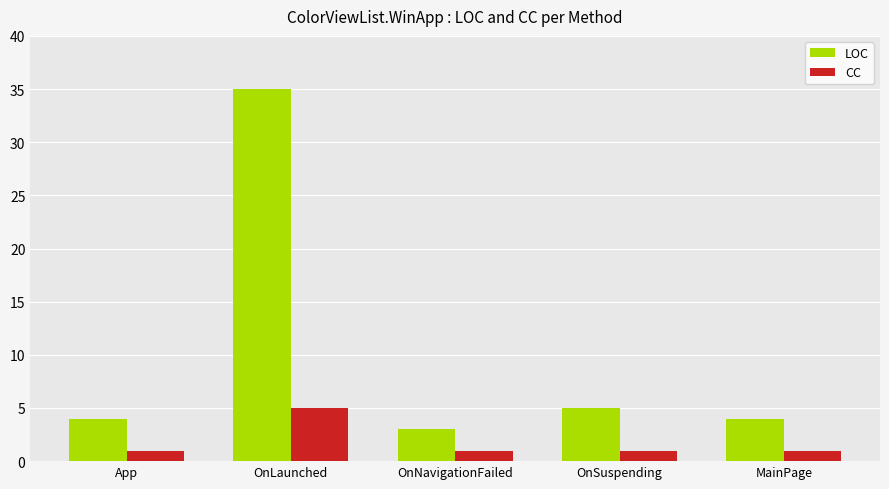

How many groups of bars are there?

5